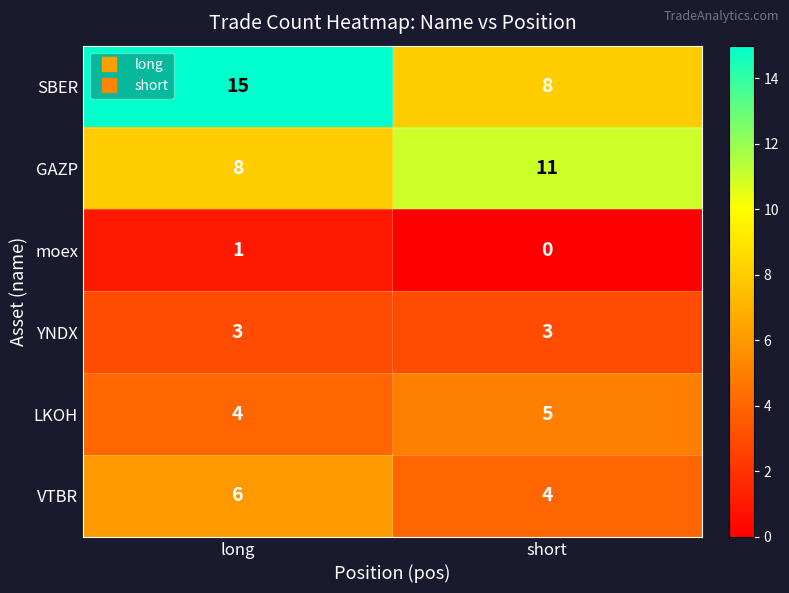

Is it true that GAZP equals 13 at long?

False